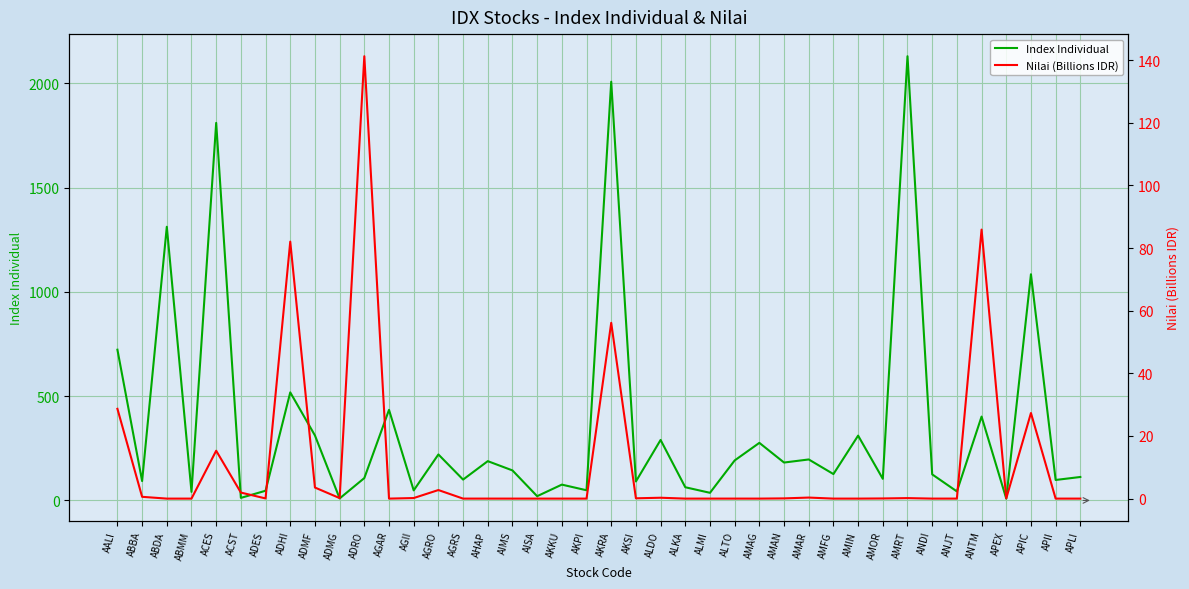

How many interior local peaks does the Nilai (Billions IDR) series have?

12